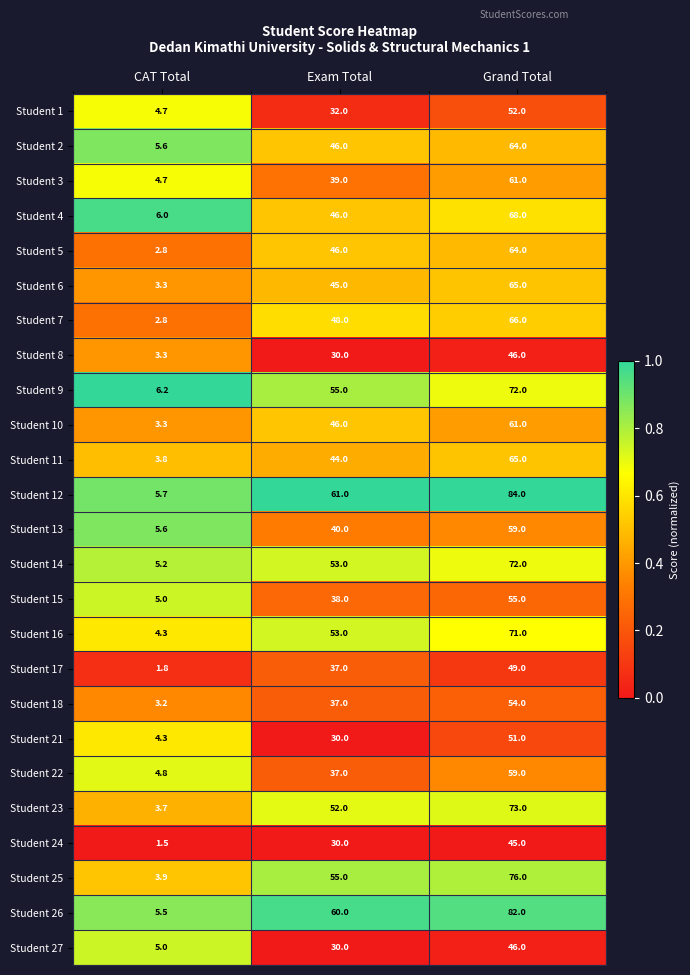

Rank the categories by Student 18 value from lowest to highest.

CAT Total, Exam Total, Grand Total